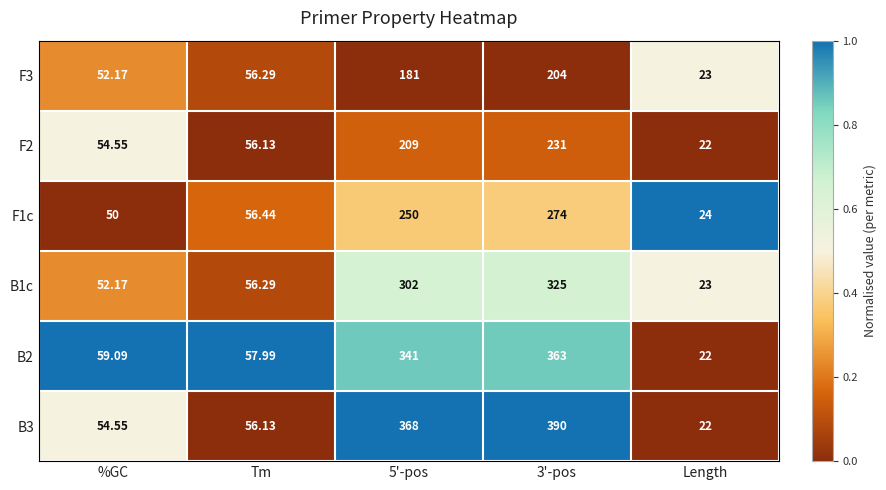

At which label does B3 first exceed 56?

Tm